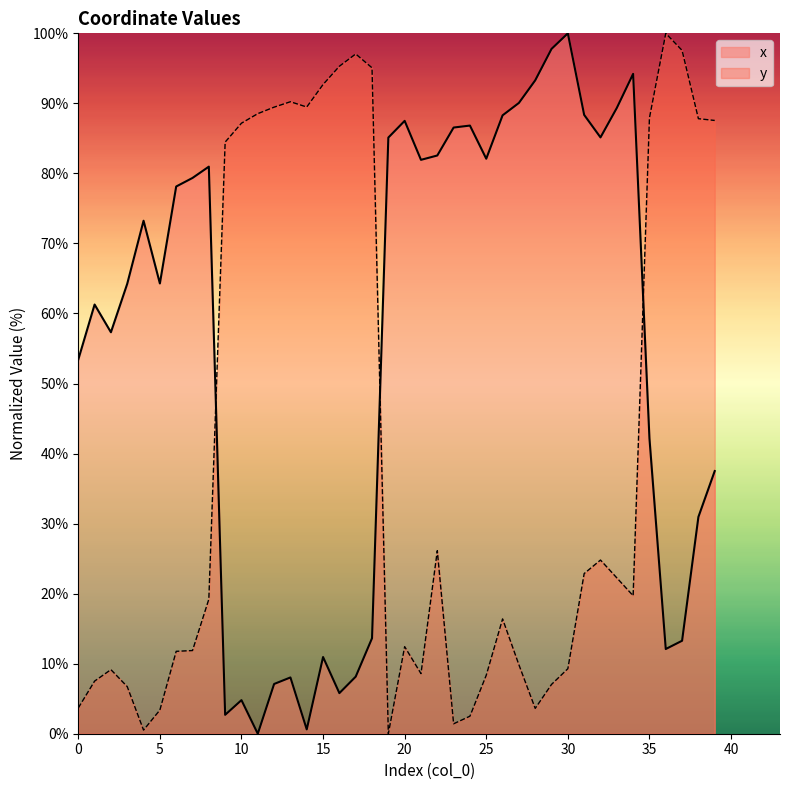

What is the difference between the maximum and minimum values in the x series?

100.0